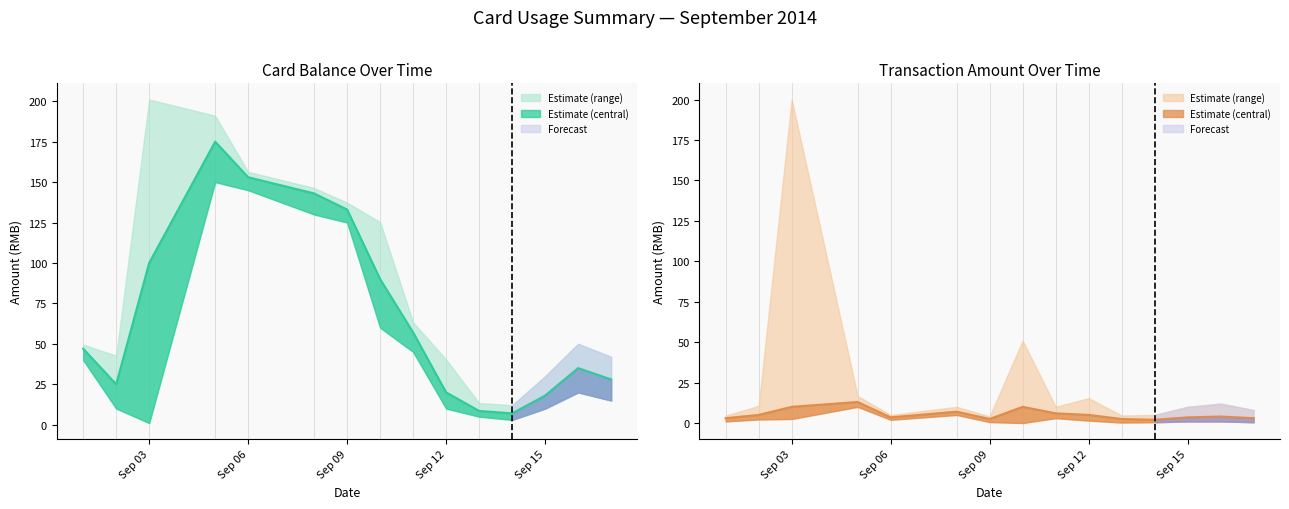

True or false: spend_mid has a value of 10.0 at 2014-09-10.

True